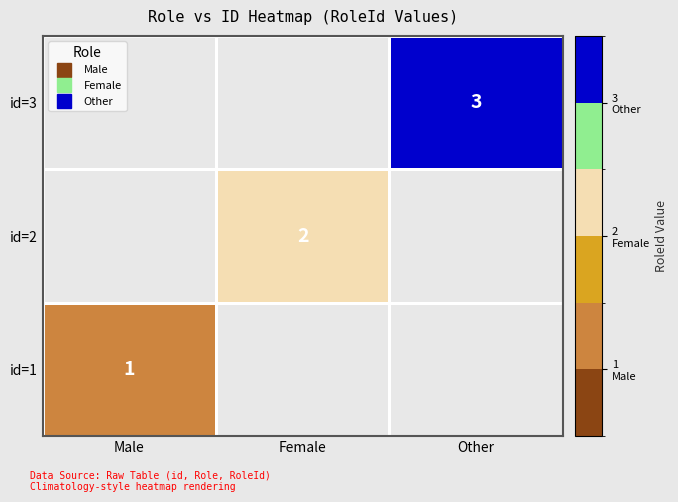

Which series has the widest spread of values?

id=3